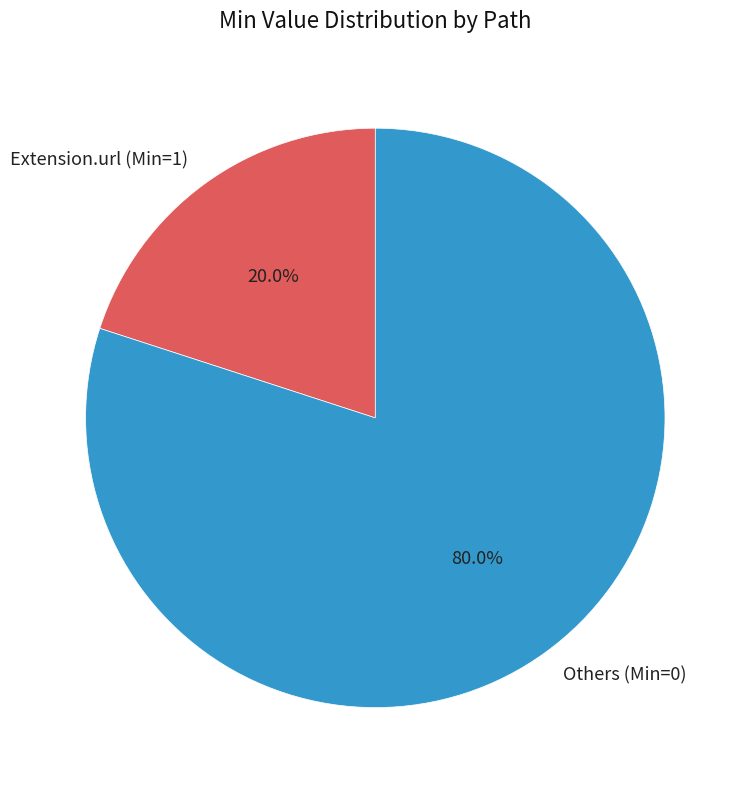

What is the ratio of the value at Others (Min=0) to the value at Extension.url (Min=1)?

4.0